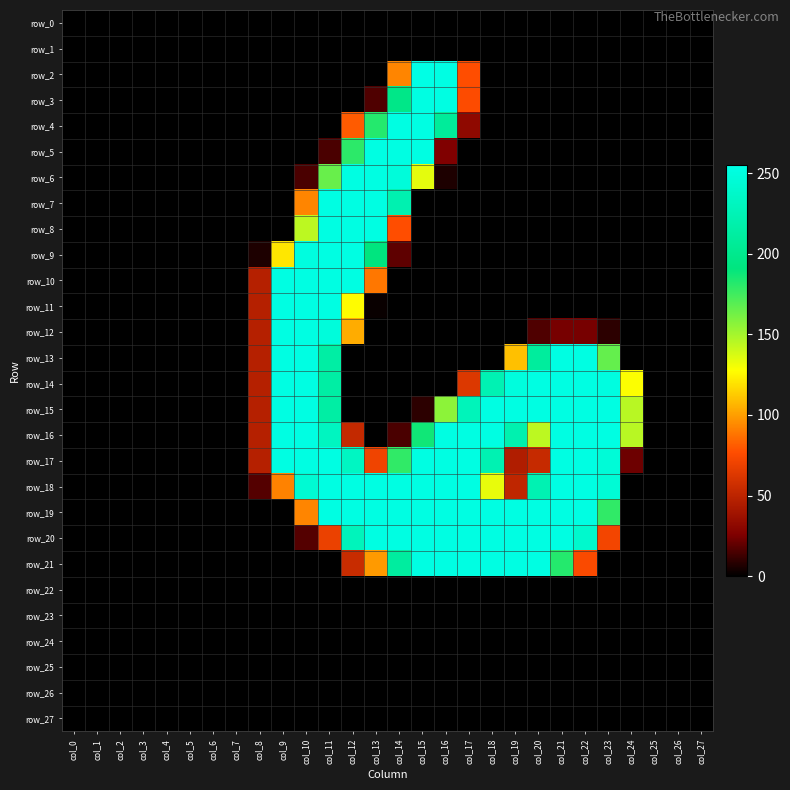

How many categories are shown in the chart?

28